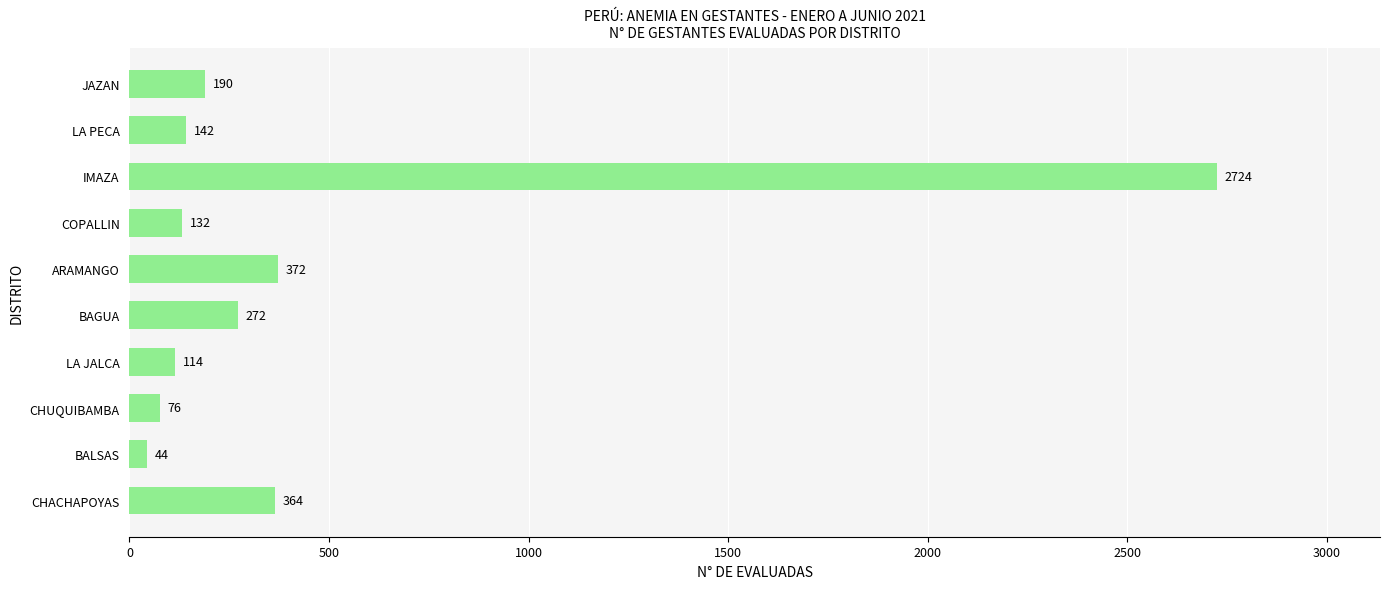

Reading bottom to top, what are all the values shown in this chart?

CHACHAPOYAS=364	BALSAS=44	CHUQUIBAMBA=76	LA JALCA=114	BAGUA=272	ARAMANGO=372	COPALLIN=132	IMAZA=2724	LA PECA=142	JAZAN=190